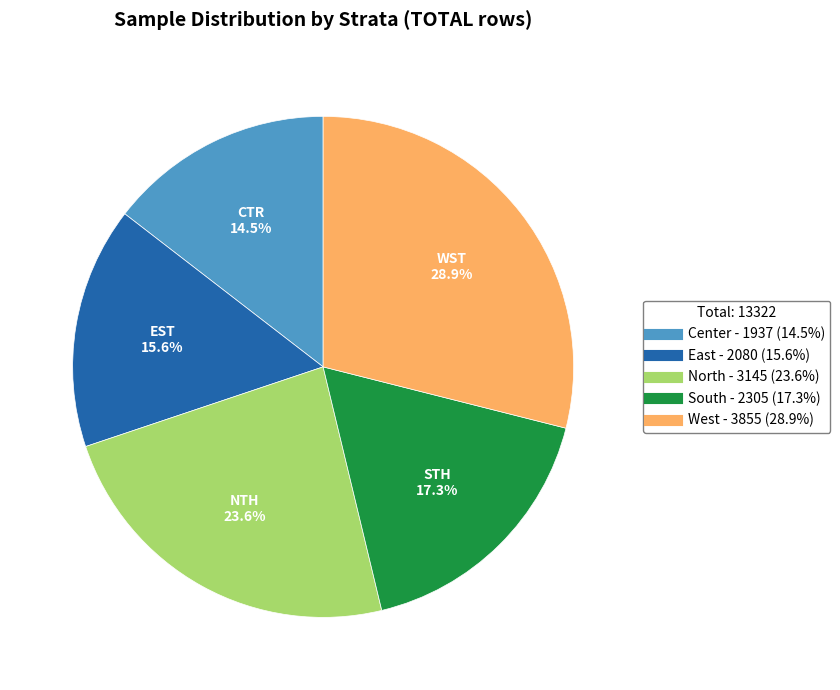

Which category has the biggest portion of the pie?

West